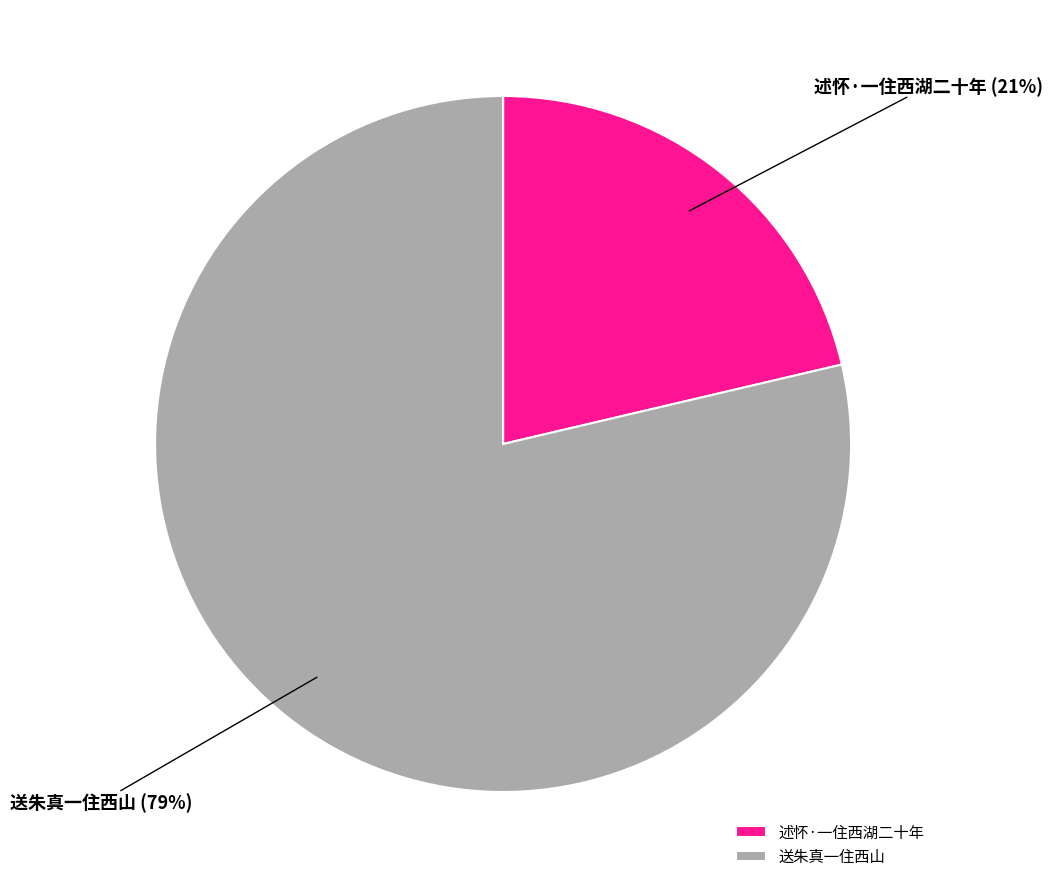

Is it true that 送朱真一住西山 is 86% of the pie?

False